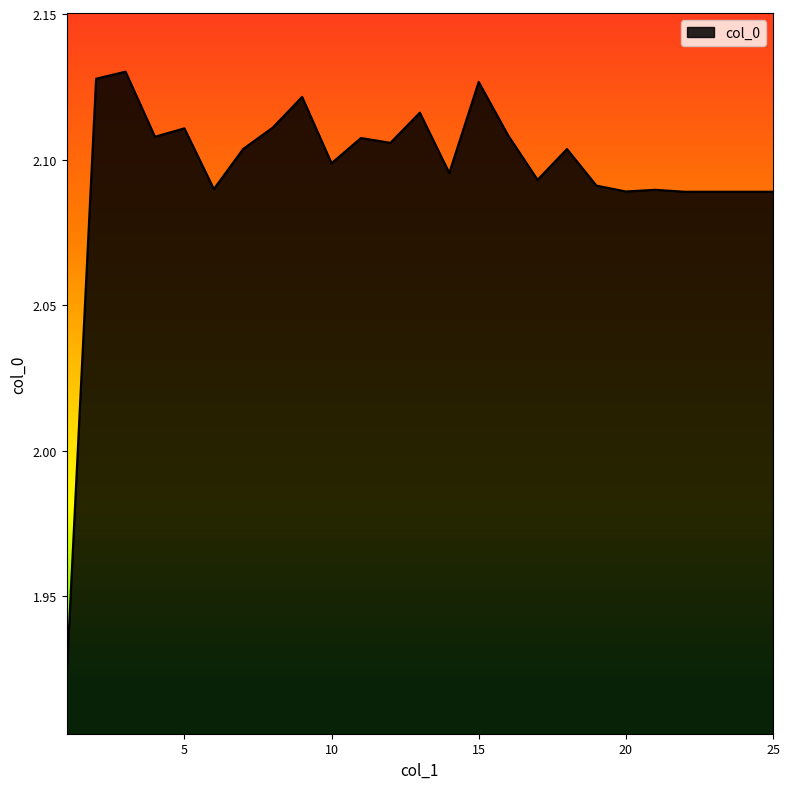

How many points are higher than both their immediate neighbors (excluding endpoints)?

8